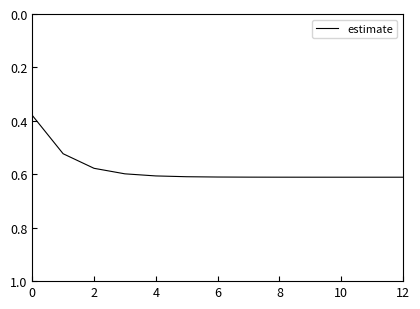

Is this an area chart (filled region under the line)?

No